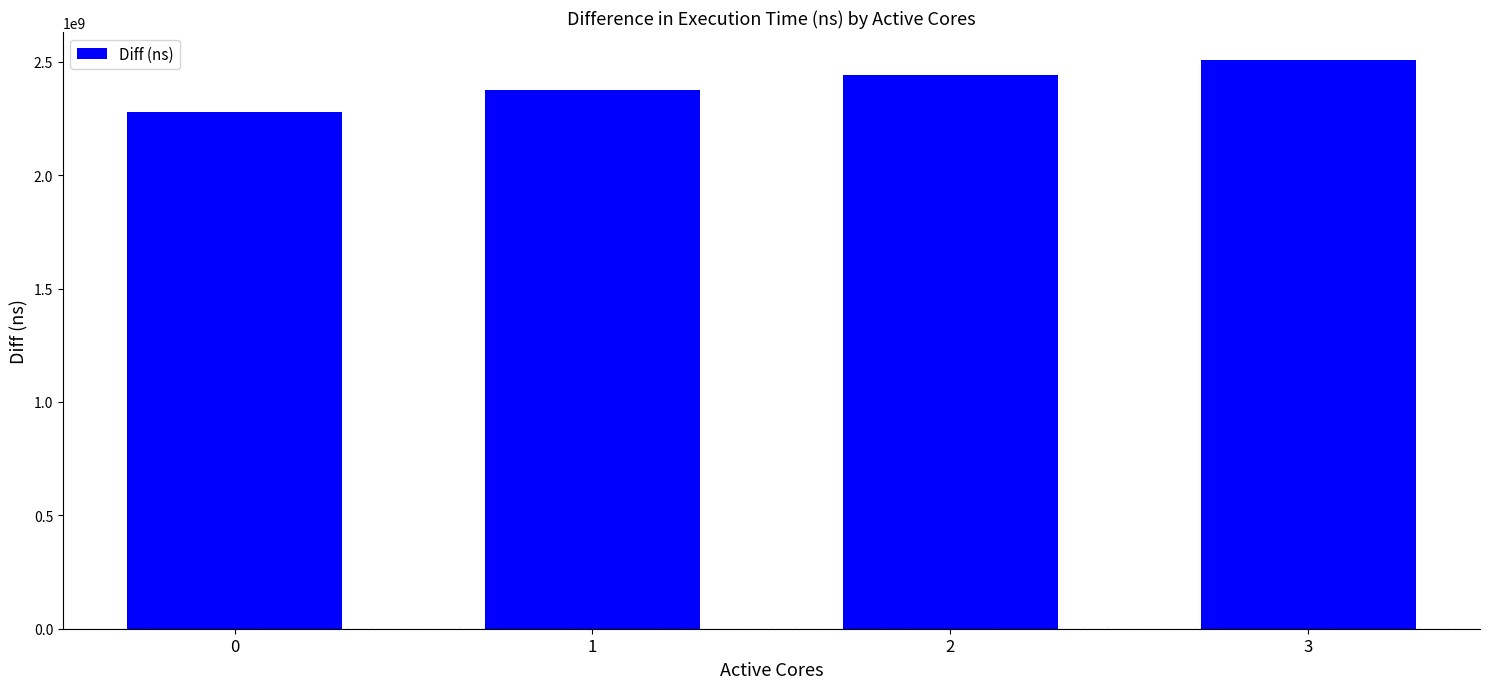

Approximately how many times larger is the value at 2 compared to 1?

1.0